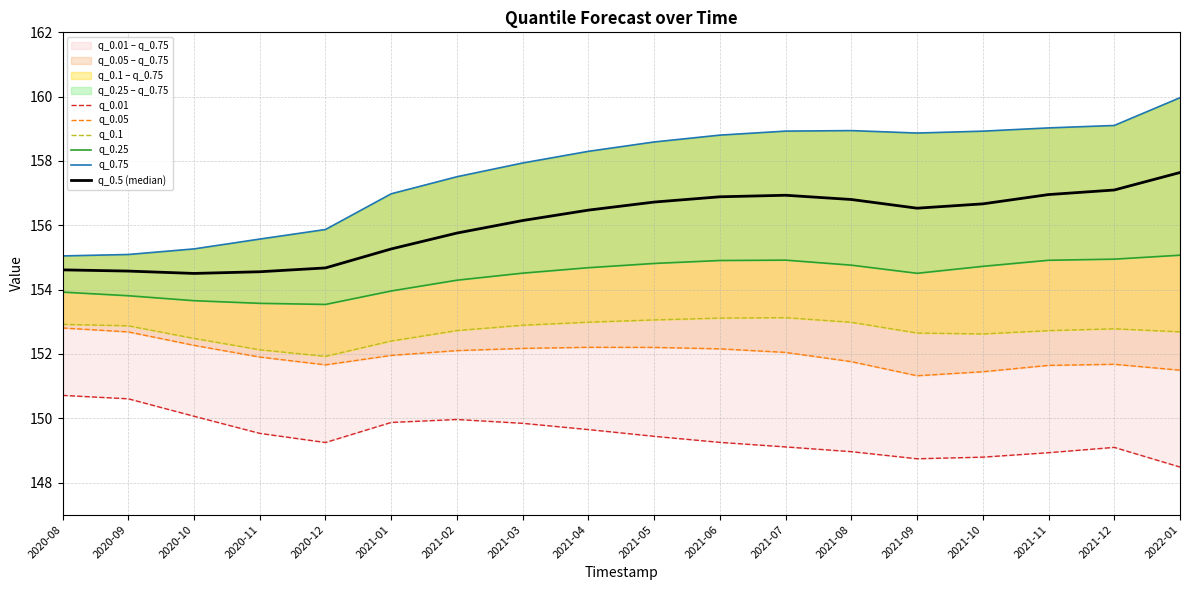

Rank the series at 2021-08 from lowest to highest value.

q_0.01, q_0.05, q_0.1, q_0.25, q_0.5 (median), q_0.75